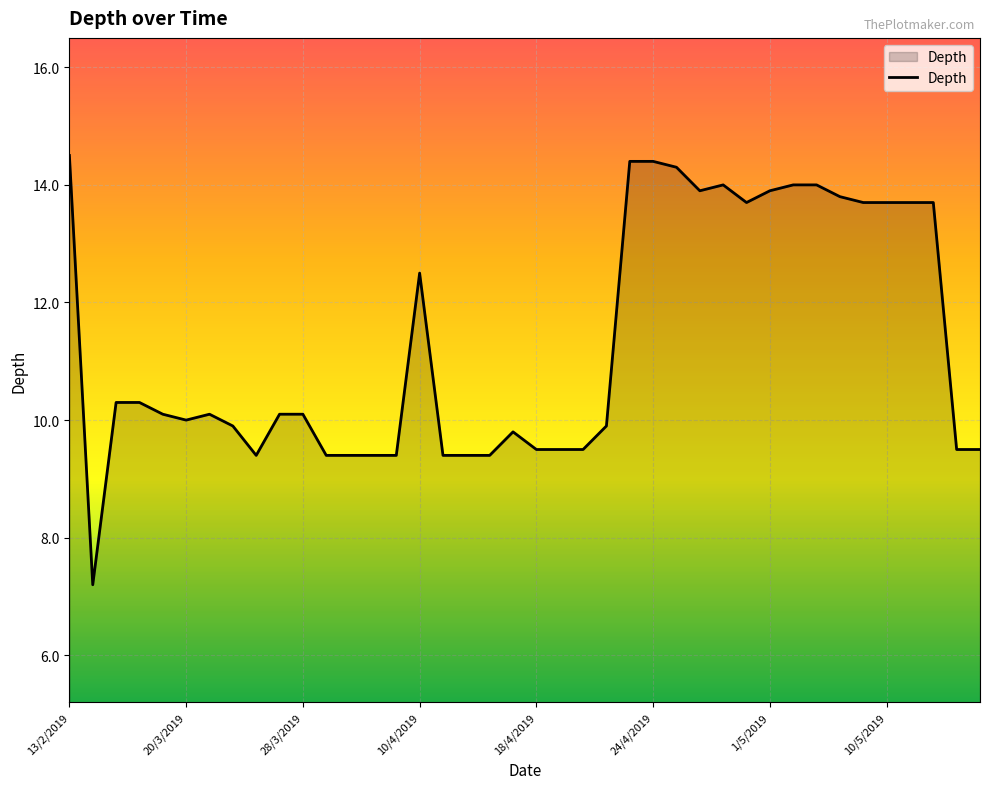

What is the greatest value displayed?

14.5